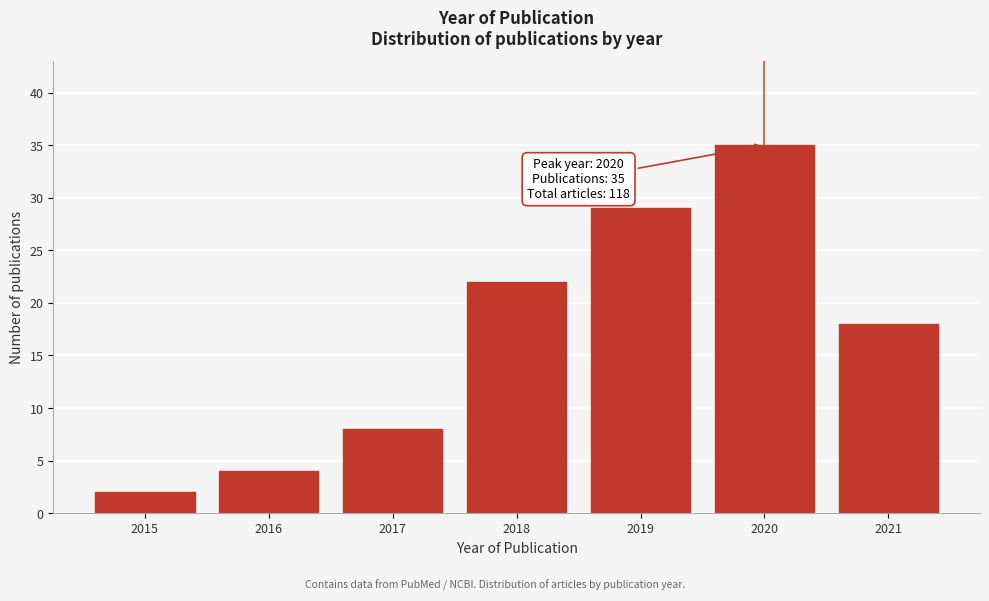

Reading right to left, what are all the values shown in this chart?

2021=18	2020=35	2019=29	2018=22	2017=8	2016=4	2015=2